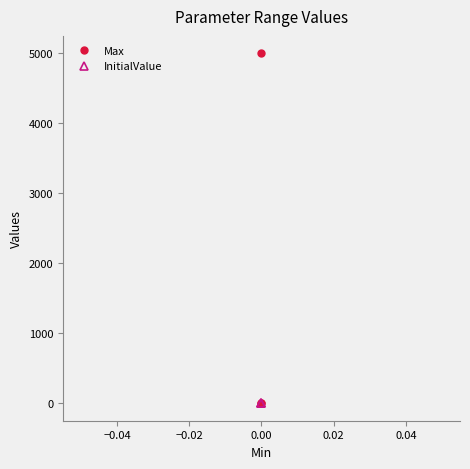

Rank the series by their average value, from highest to lowest.

Max, InitialValue